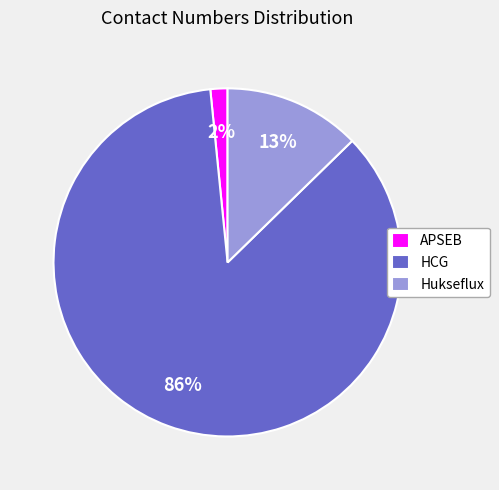

Between HCG and Hukseflux, which is larger?

HCG